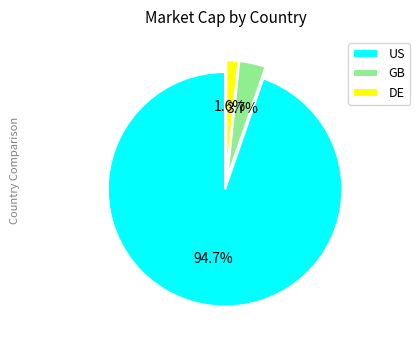

Is US the majority of the pie?

Yes